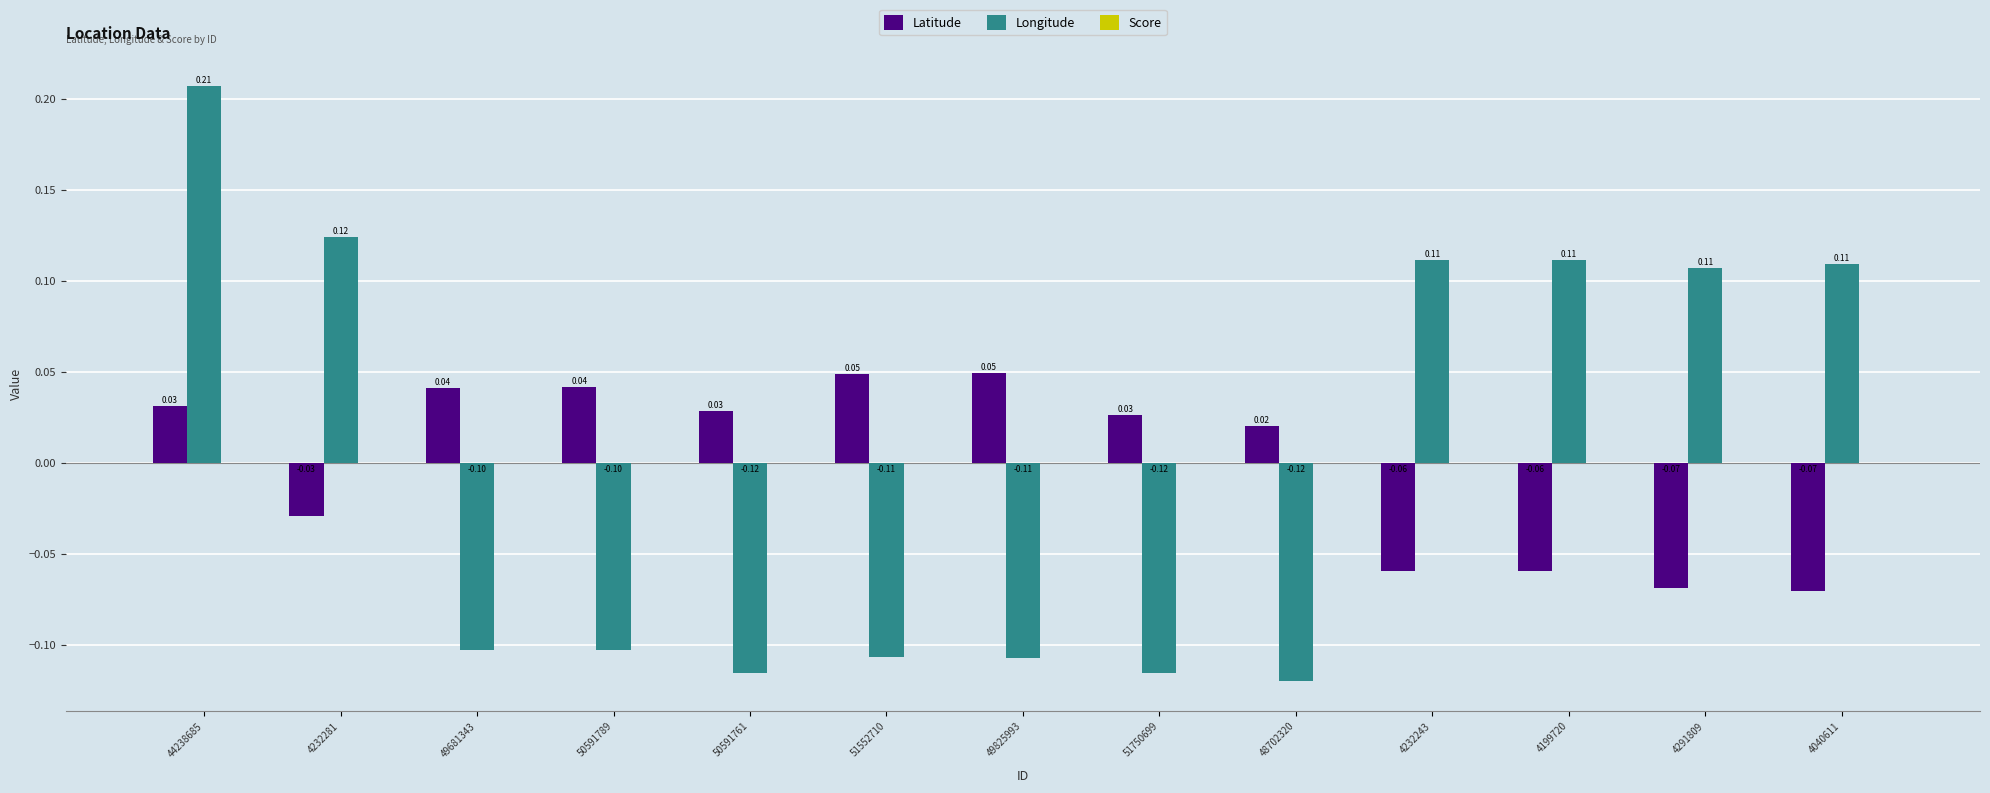

How many data points in Longitude are above 0?

6